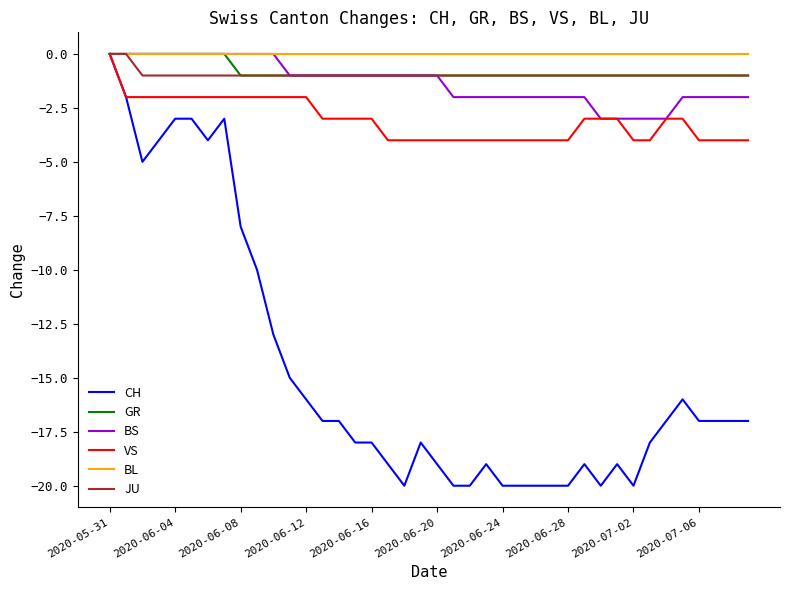

Which series has the widest spread of values?

CH